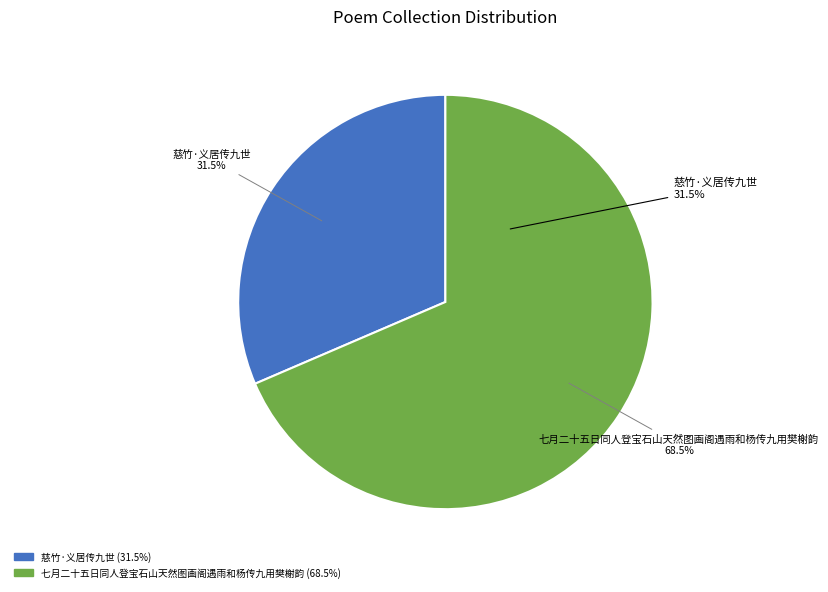

Is it true that 七月二十五日同人登宝石山天然图画阁遇雨和杨传九用樊榭韵 is 54% of the pie?

False